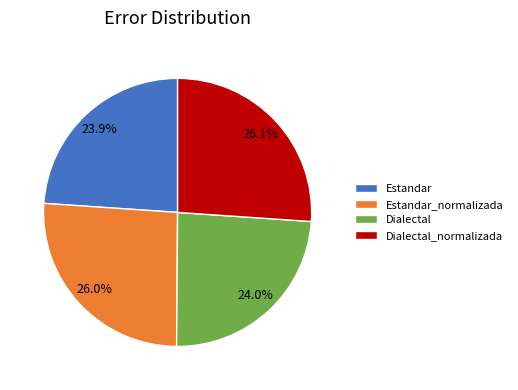

How many segments does this pie chart have?

4